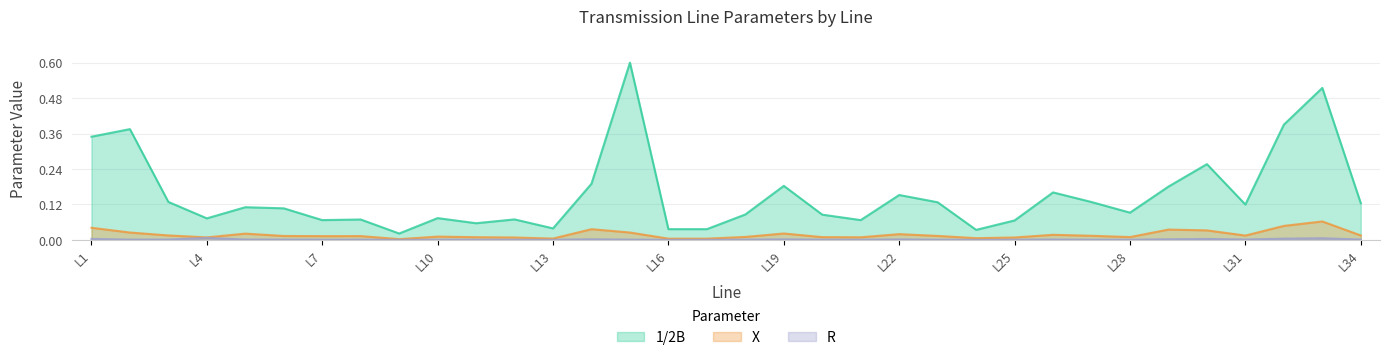

What is the spread (max minus min) of values at L25?

0.1